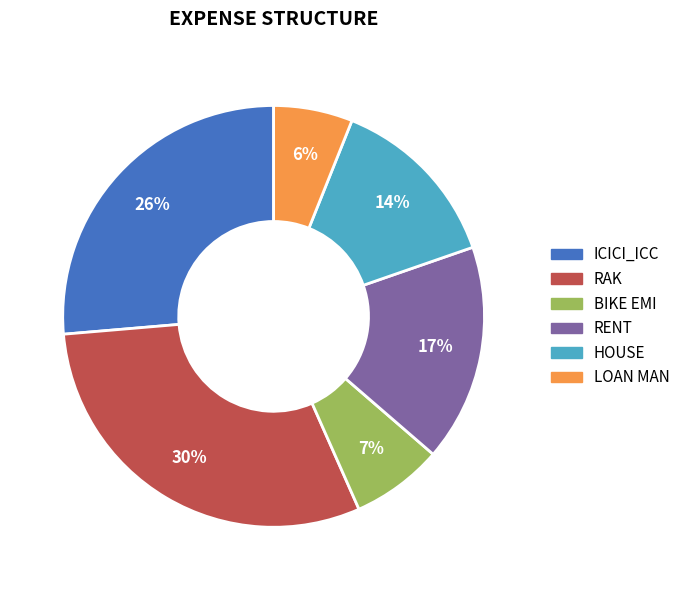

Which has a higher value, BIKE EMI or RENT?

RENT